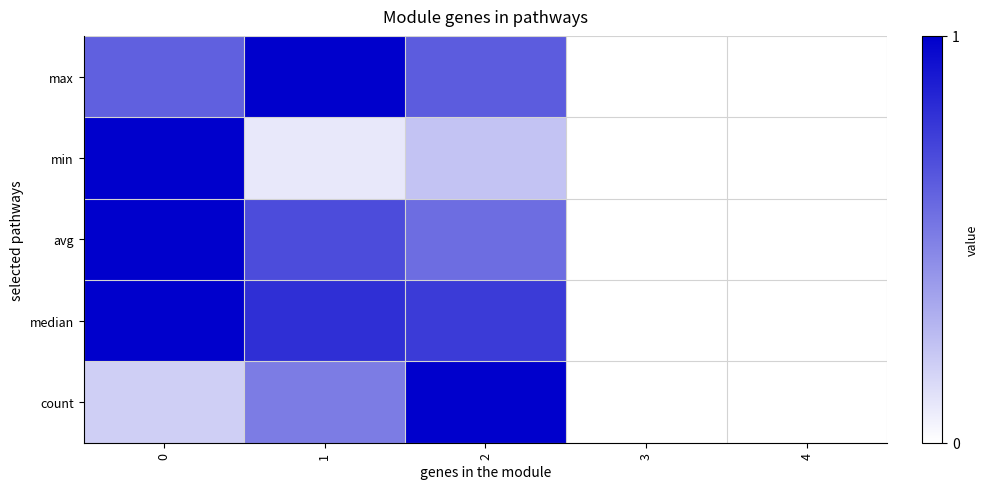

Reading left to right, extract all data points from this chart.

max: 0=0.6	1=1.0	2=0.6	3=0.0	4=0.0
min: 0=1.0	1=0.1	2=0.2	3=0.0	4=0.0
avg: 0=1.0	1=0.7	2=0.6	3=0.0	4=0.0
median: 0=1.0	1=0.8	2=0.8	3=0.0	4=0.0
count: 0=0.2	1=0.5	2=1.0	3=0.0	4=0.0